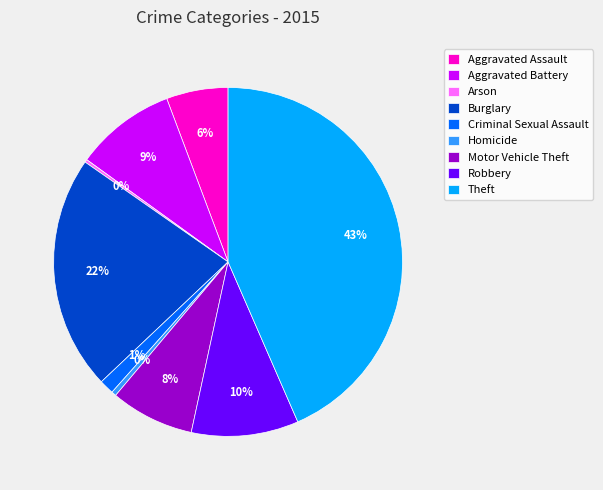

Does Aggravated Assault represent more than half of the total?

No